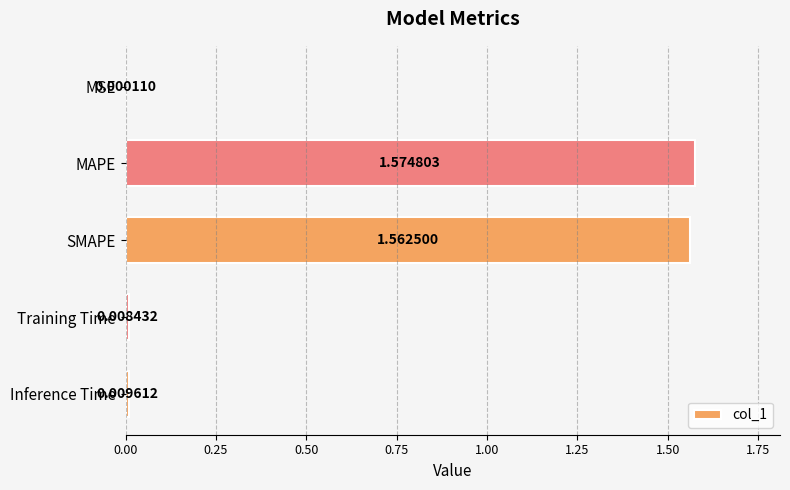

Which label corresponds to the largest value in the chart?

MAPE